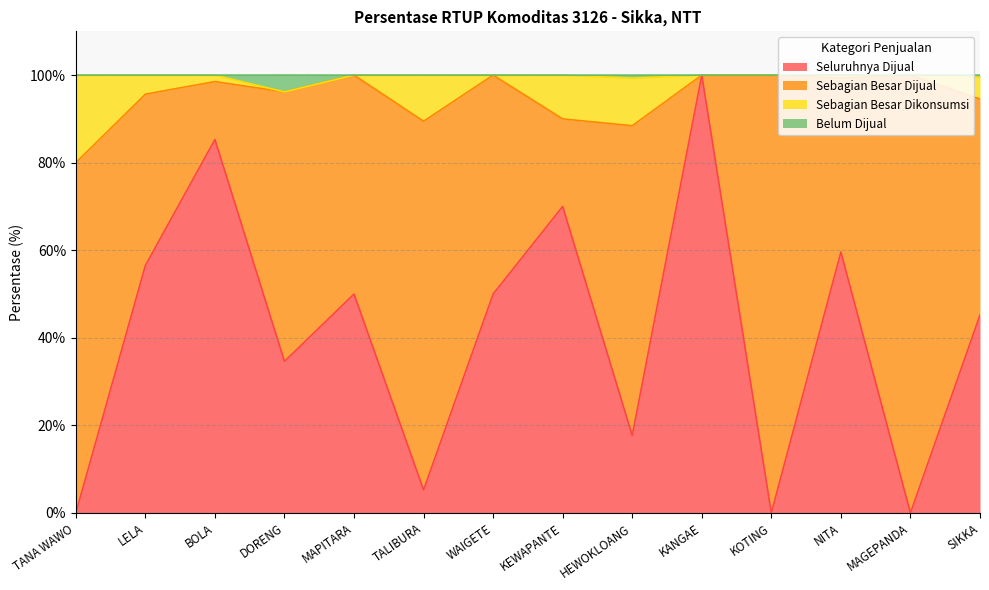

What is the total value across all series at MAGEPANDA?

100.0